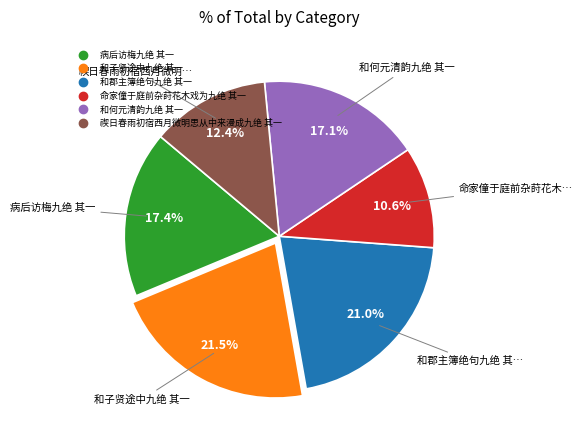

What is the smallest slice in the pie chart?

命家僮于庭前杂莳花木戏为九绝 其一